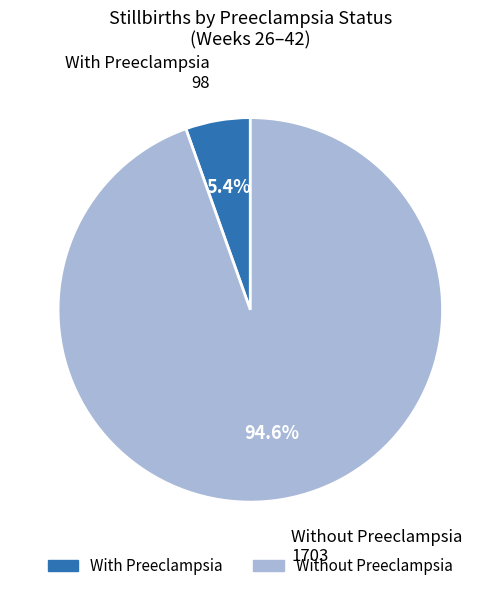

To the nearest percent, what is the average slice percentage?

50%